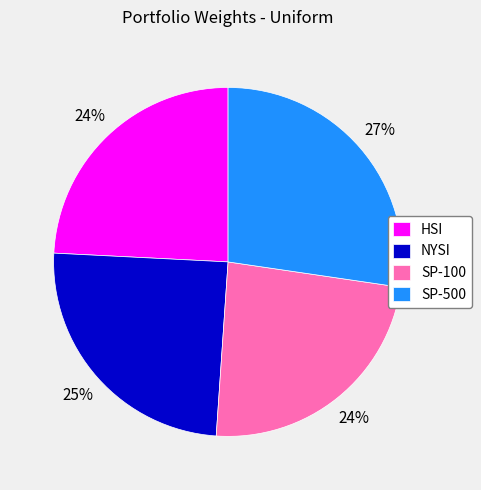

How many segments does this pie chart have?

4